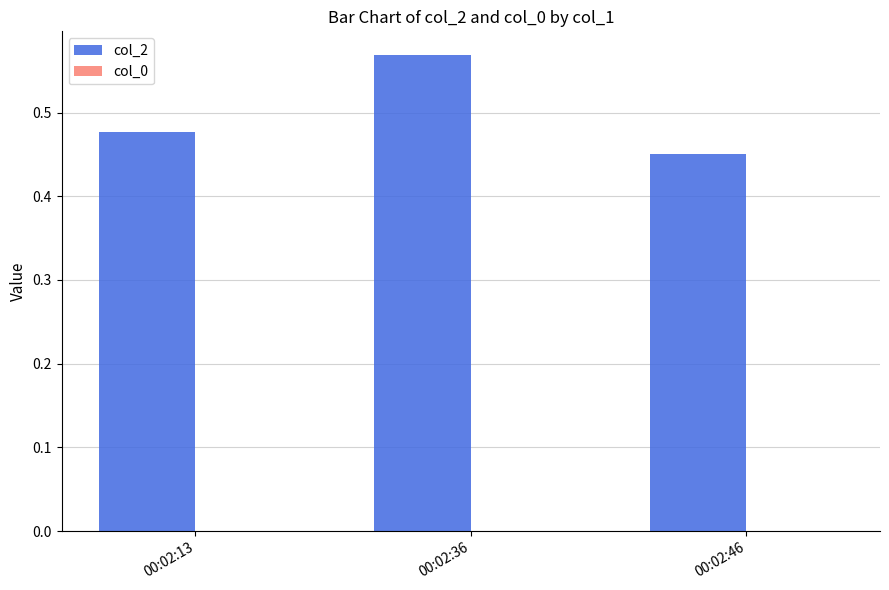

How many values are between 0 and 1?

3